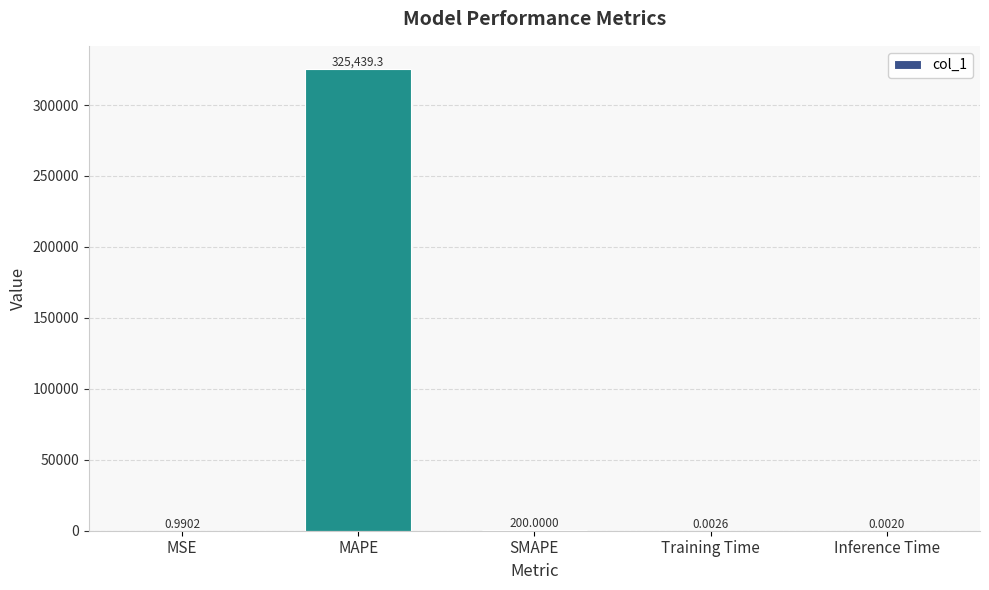

What is the difference between the values at MSE and MAPE?

325438.3